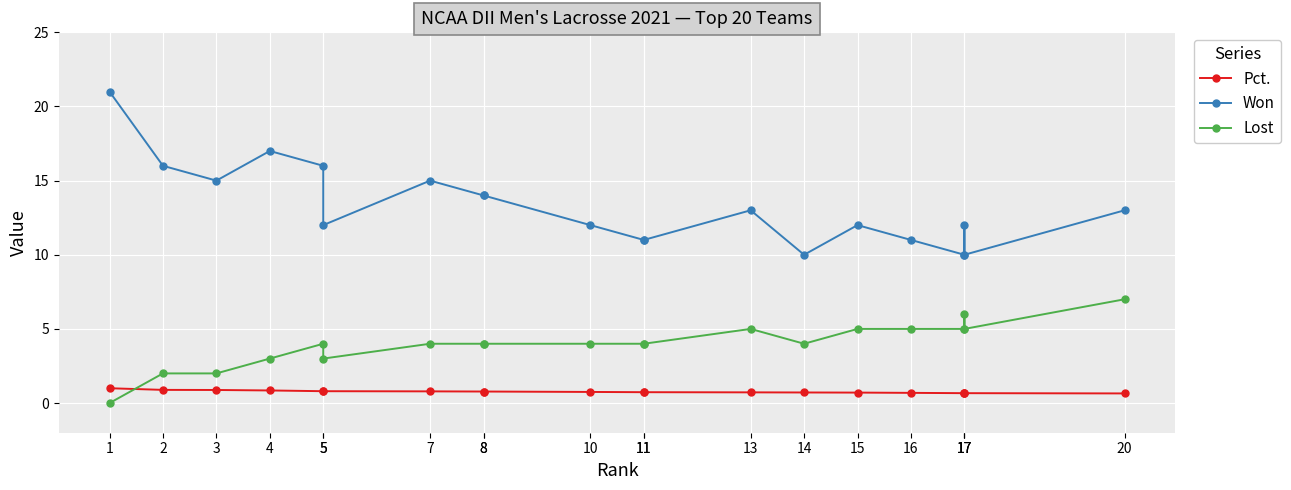

Reading left to right, extract all data points from this chart.

Pct.: 1.0	0.9	0.9	0.8	0.8	0.8	0.8	0.8	0.8	0.8	0.7	0.7	0.7	0.7	0.7	0.7	0.7	0.7	0.7	0.7
Won: 21.0	16.0	15.0	17.0	16.0	12.0	15.0	14.0	14.0	12.0	11.0	11.0	13.0	10.0	12.0	11.0	10.0	12.0	10.0	13.0
Lost: 0.0	2.0	2.0	3.0	4.0	3.0	4.0	4.0	4.0	4.0	4.0	4.0	5.0	4.0	5.0	5.0	5.0	6.0	5.0	7.0